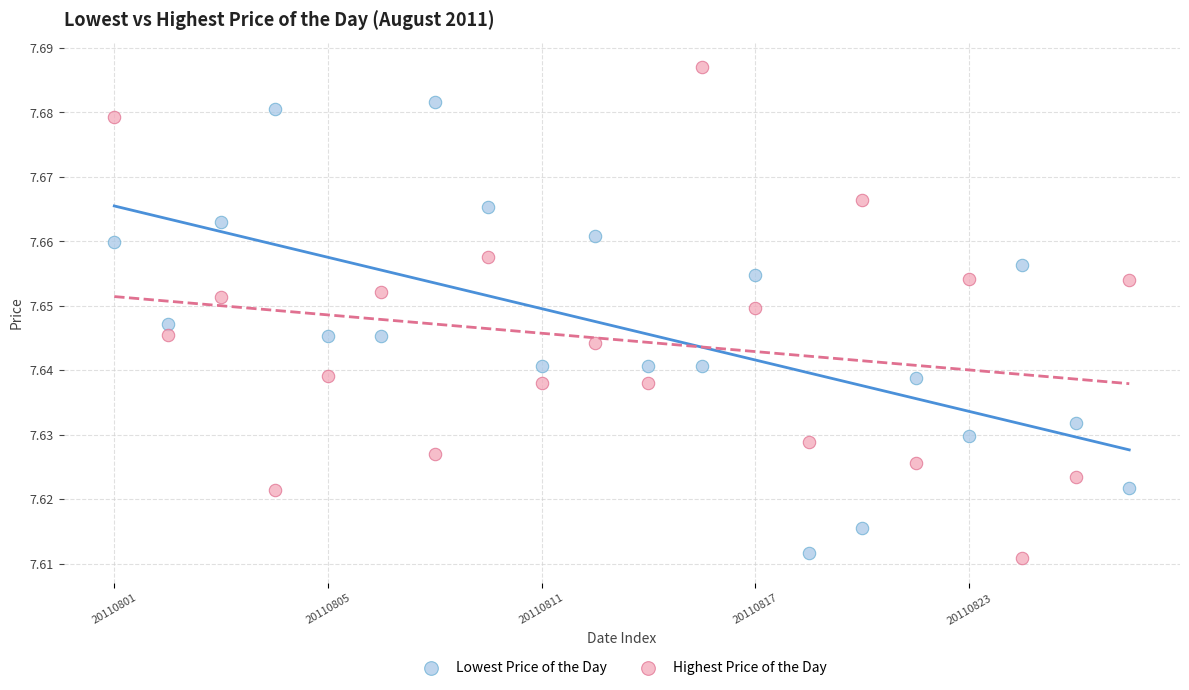

Which series contains the highest Y value?

Highest Price of the Day